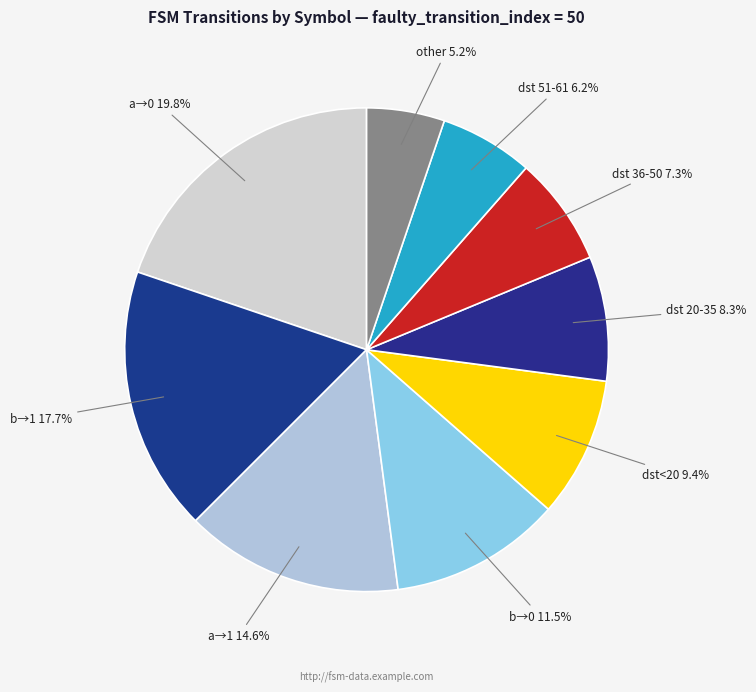

Is there a majority slice in this chart?

No